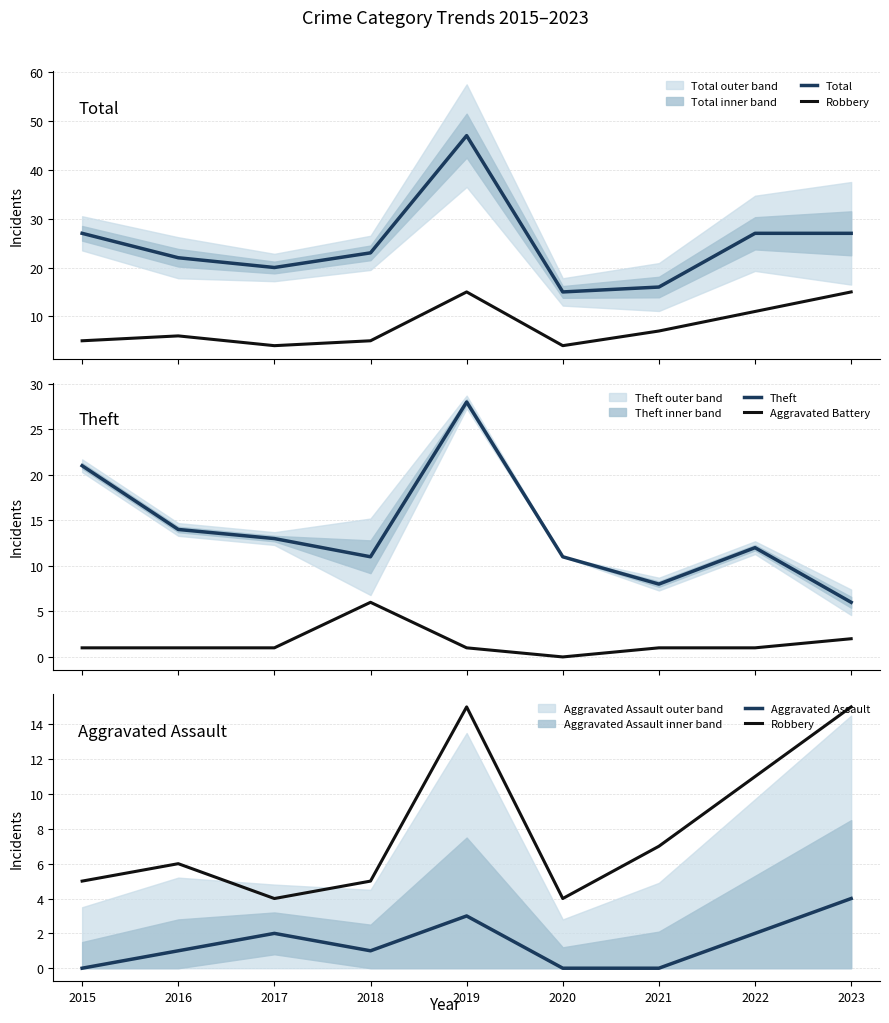

True or false: Aggravated Assault and Robbery cross at least once.

False